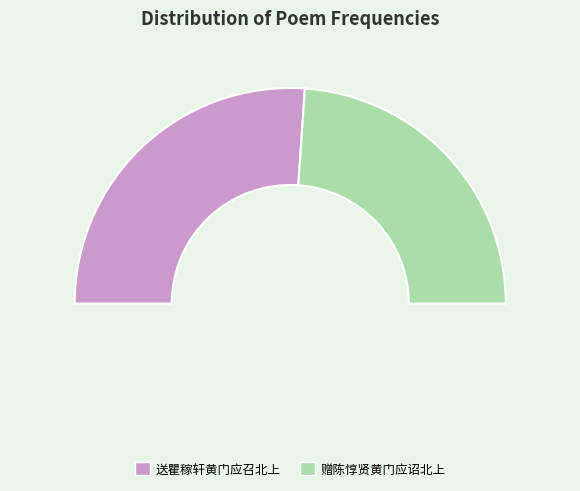

Is there a majority slice in this chart?

Yes